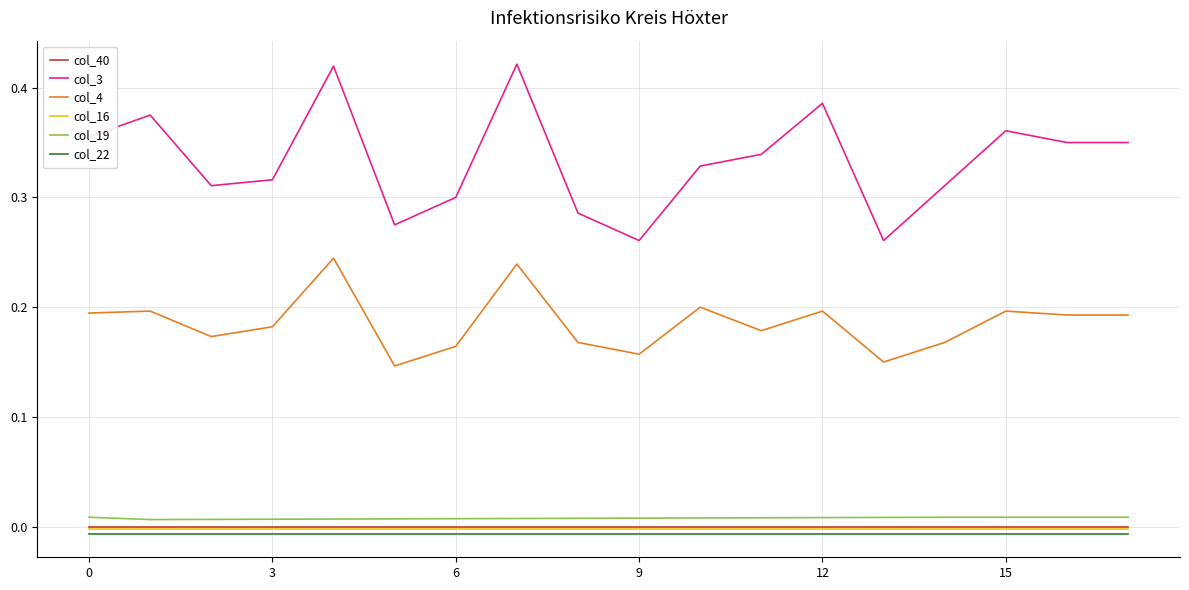

True or false: col_19 and col_4 intersect in this chart.

False